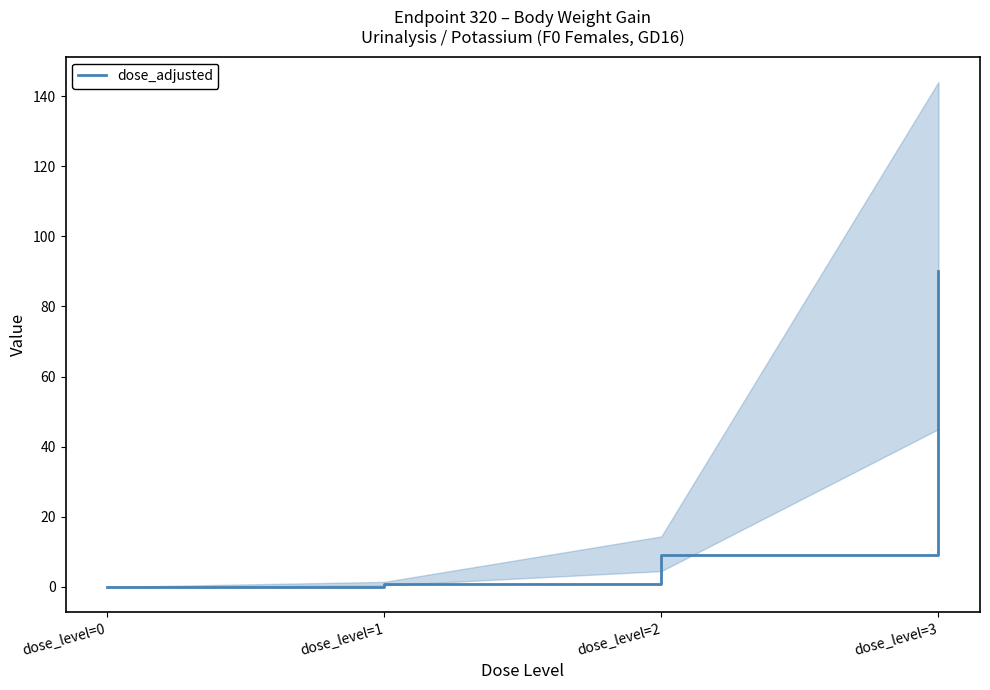

What is the difference between the values at dose_level=1 and dose_level=0?

0.9